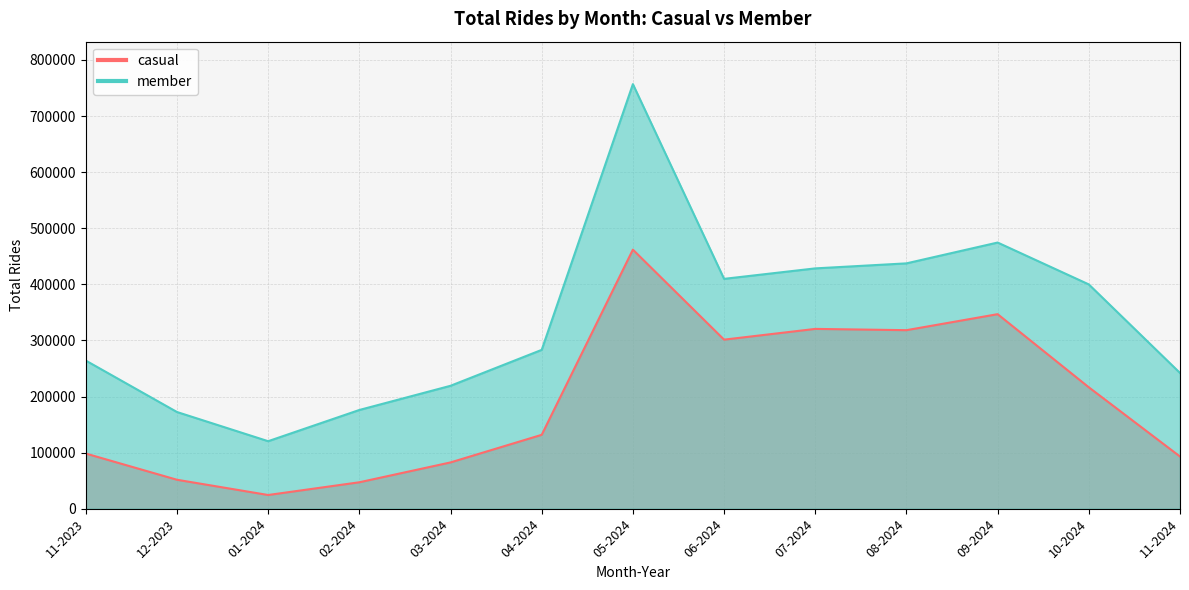

At which label does casual first exceed 131755?

05-2024